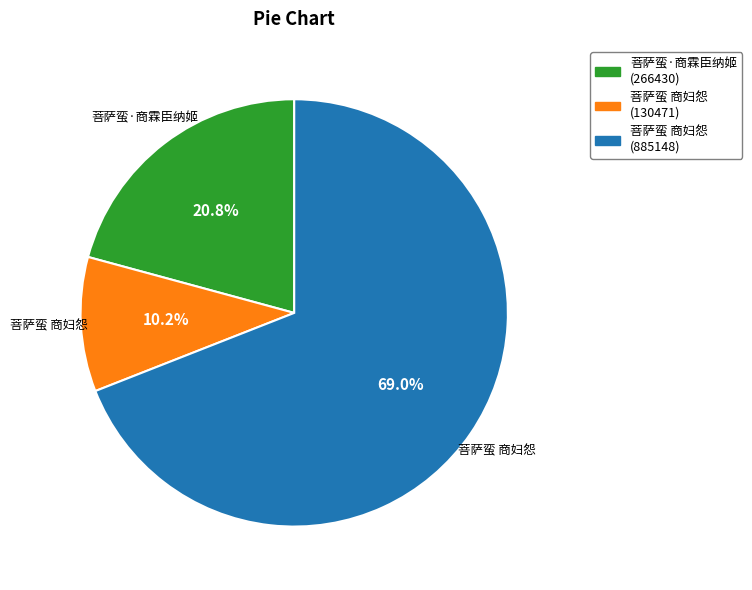

The 菩萨蛮·商霖臣纳姬 slice represents 6% of the pie. True or false?

False